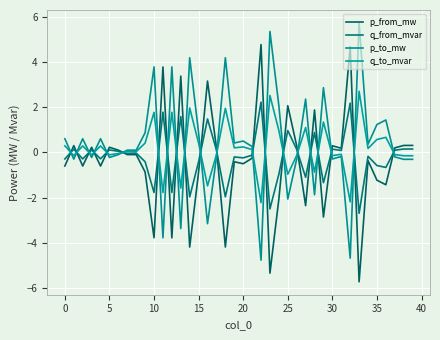

What is the difference between the maximum and minimum values in the q_to_mvar series?

4.9